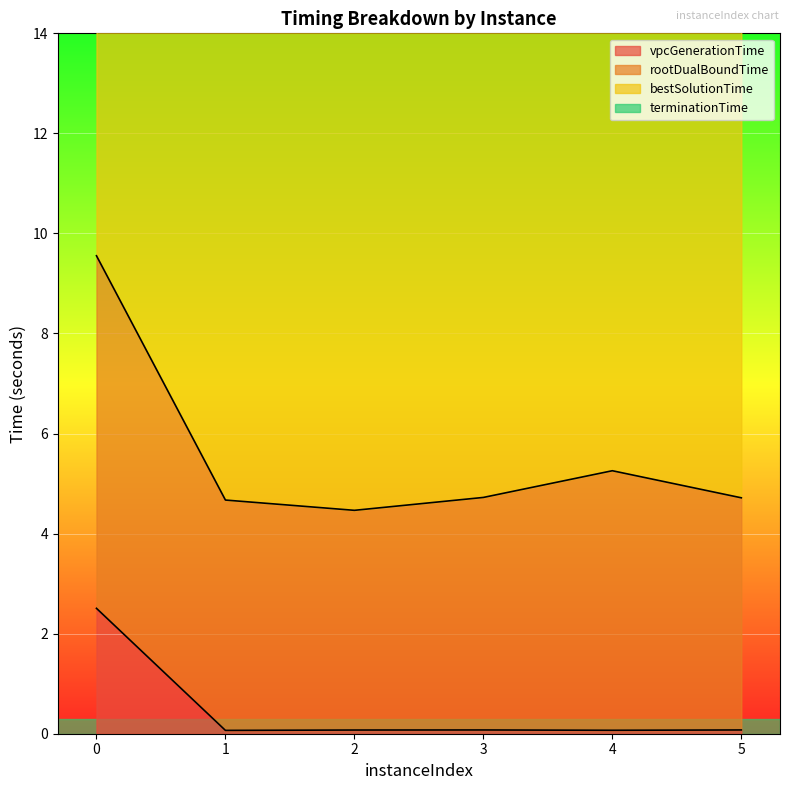

The vpcGenerationTime series shows 0.1 at 3. True or false?

True